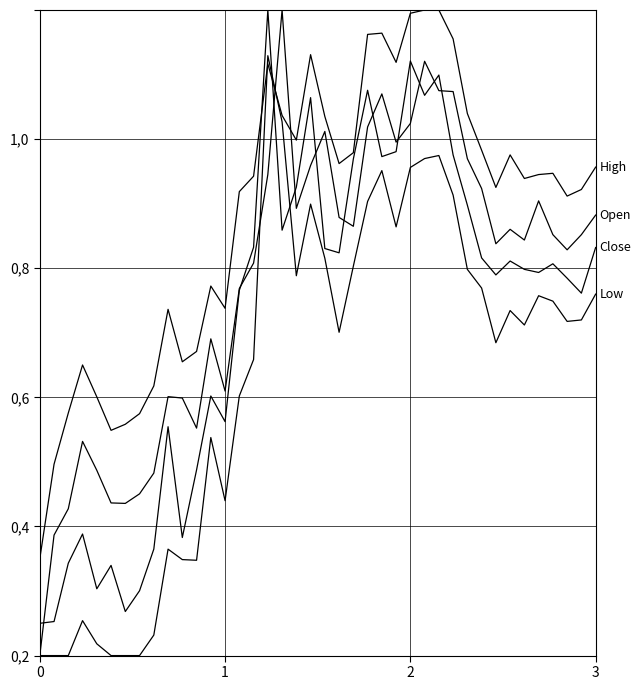

Does the chart have visible grid lines?

Yes